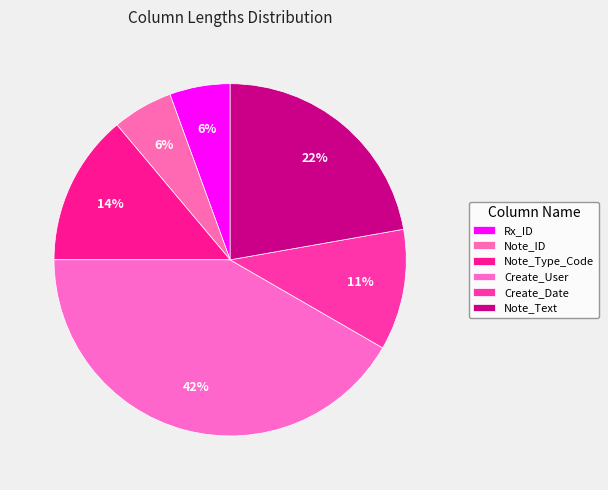

Combined, do Note_Type_Code and Create_Date account for over 50%?

No